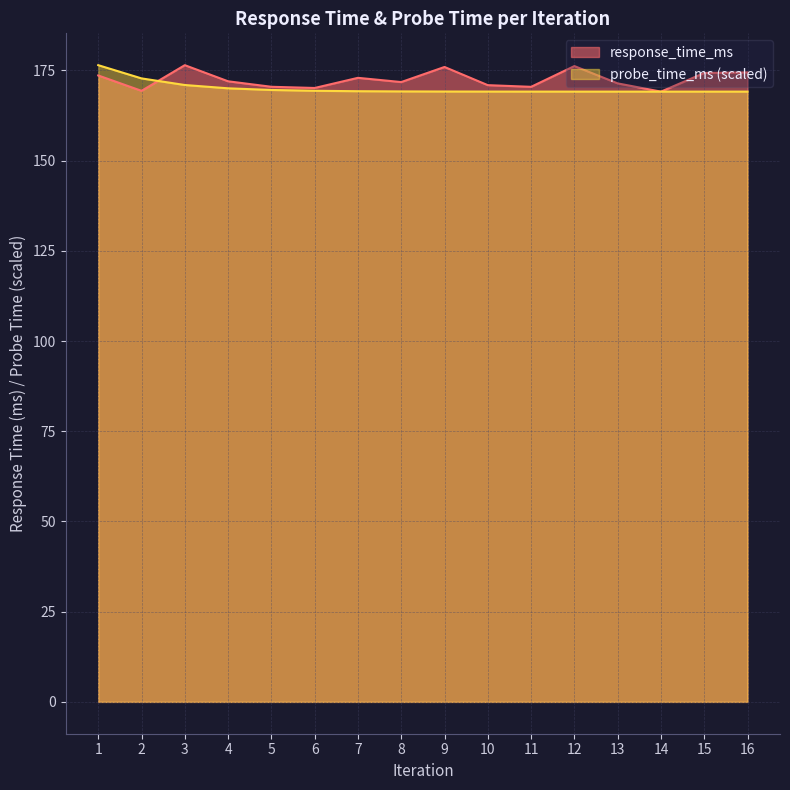

What value does the response_time_ms series have at 13?

171.4